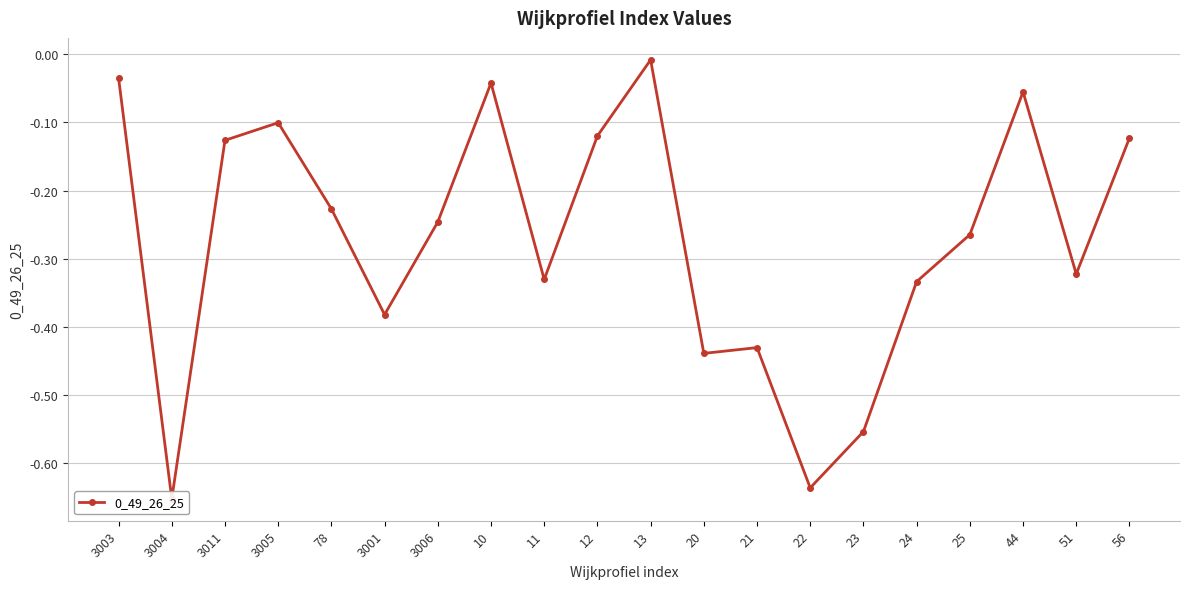

List the labels in order of value, largest first.

13, 3003, 10, 44, 3005, 12, 56, 3011, 78, 3006, 25, 51, 11, 24, 3001, 21, 20, 23, 22, 3004